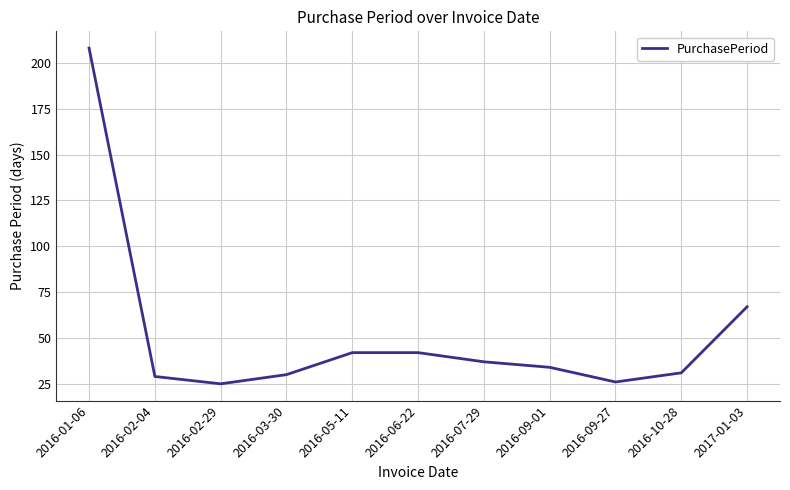

What is the change in value from 2016-02-04 to 2016-09-01?

+5